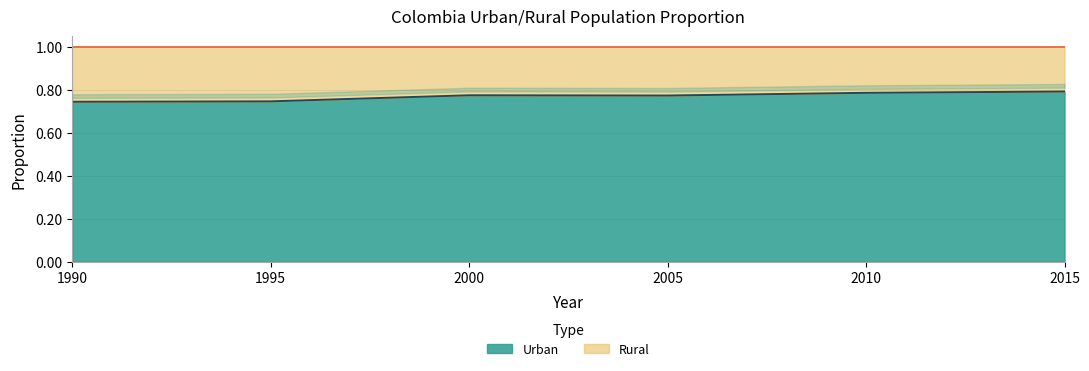

True or false: the data shows 0.7 at 1995.

True